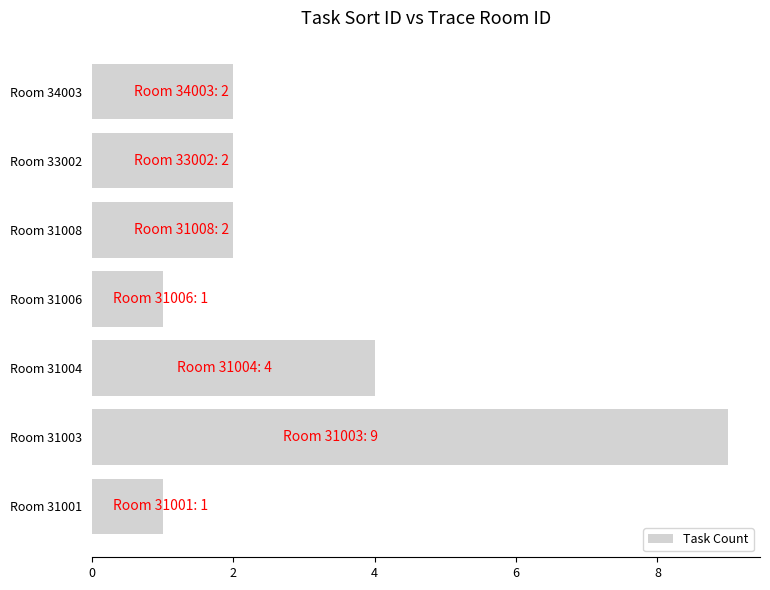

Between Room 33002 and Room 31004, which is larger?

Room 31004